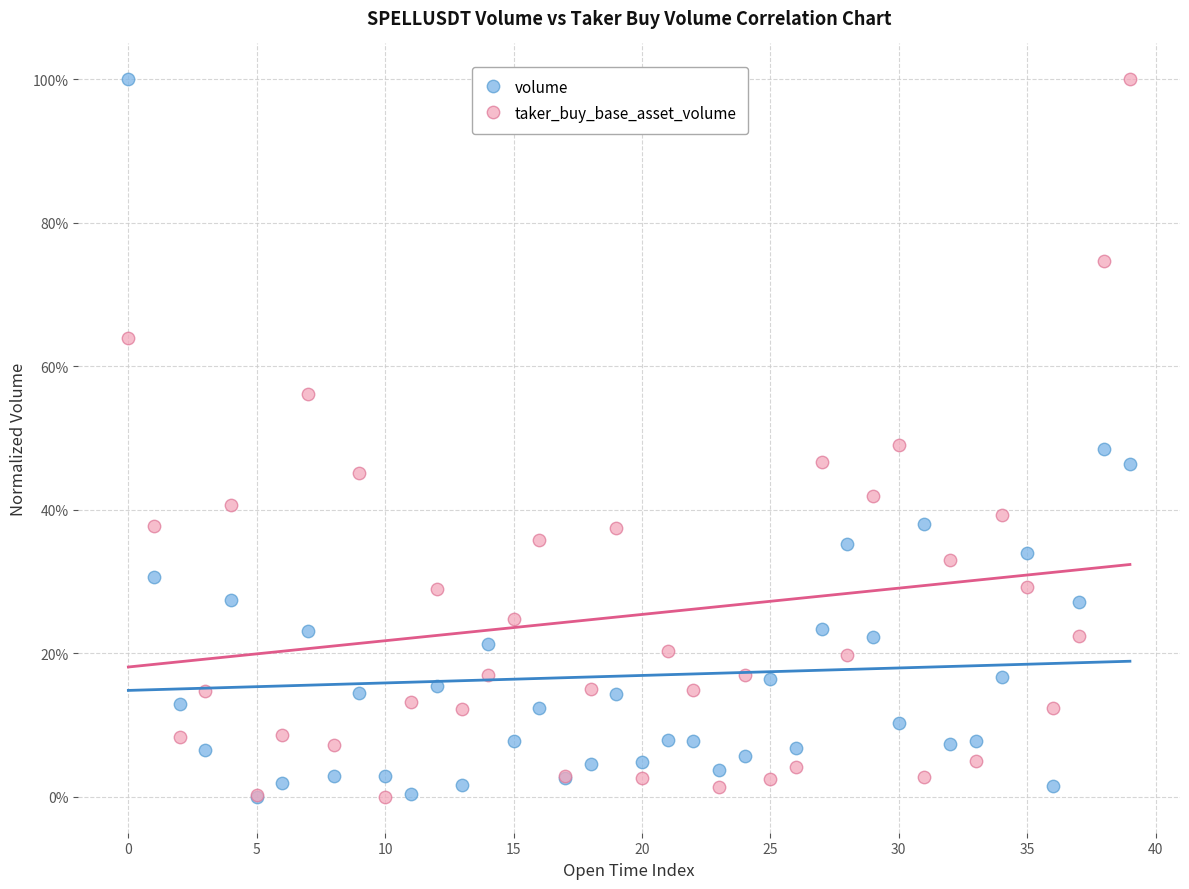

What are all the series names shown in the legend?

volume, taker_buy_base_asset_volume